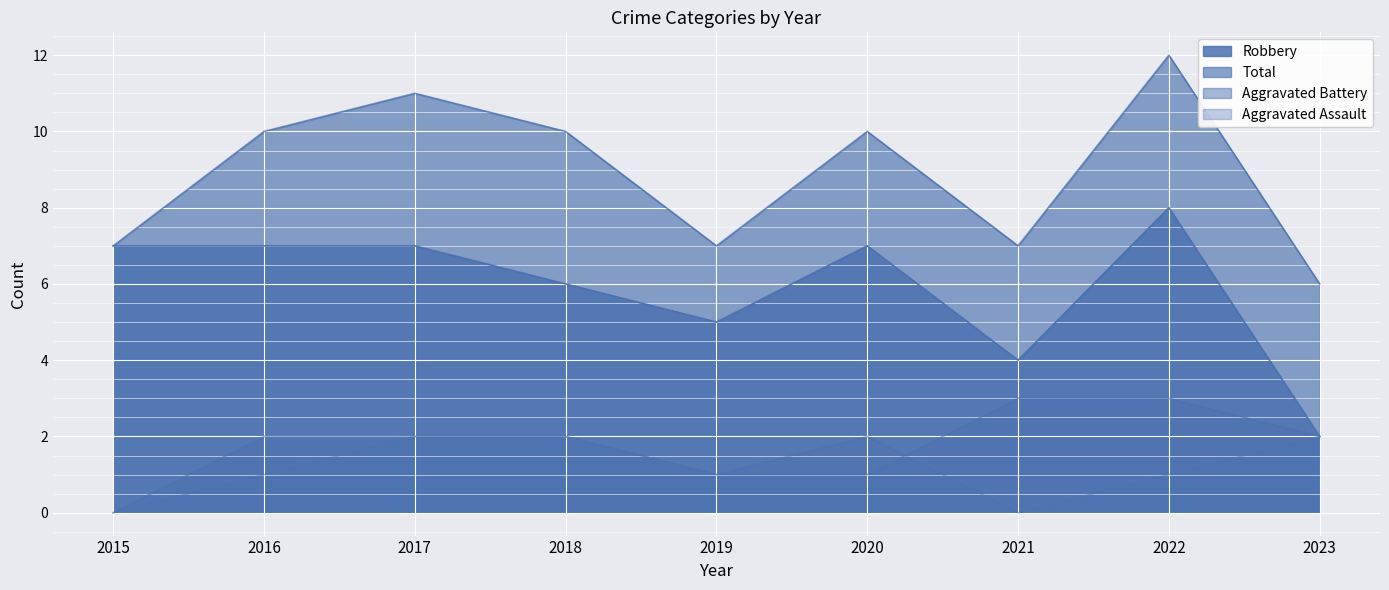

Count the Total values in the range 7 to 10.

6